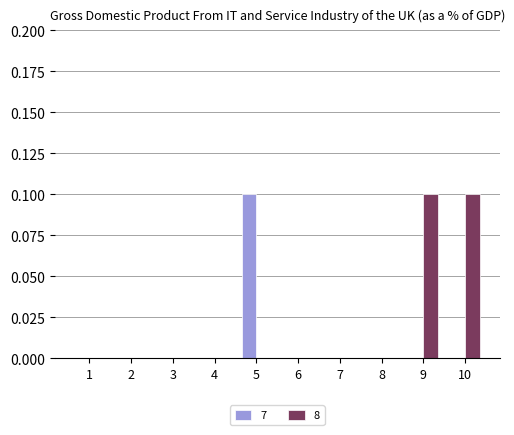

Which series has the largest total across all categories?

8